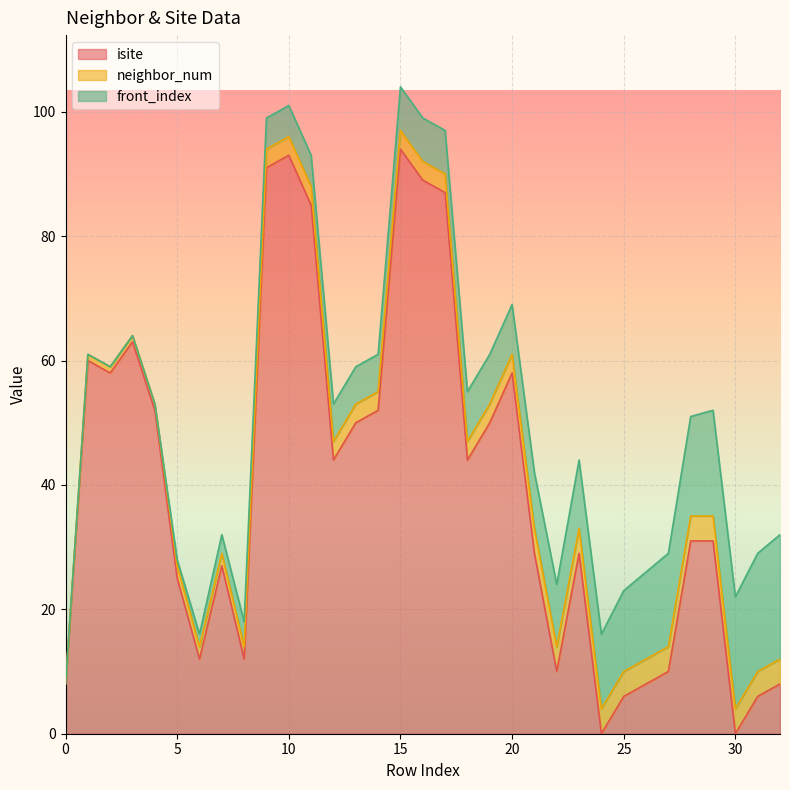

True or false: neighbor_num has more than 0 points higher than both neighbors.

False